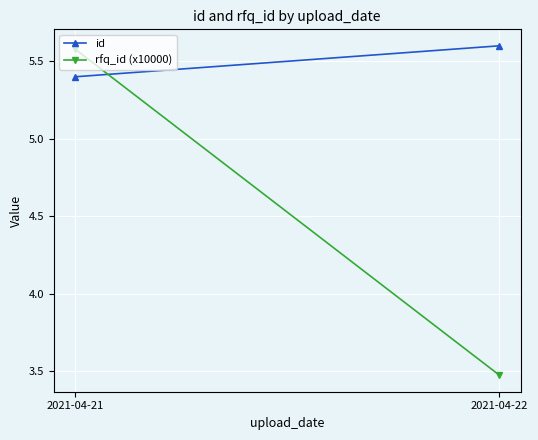

What is the value of the id point at the 2nd from the left?

5.6